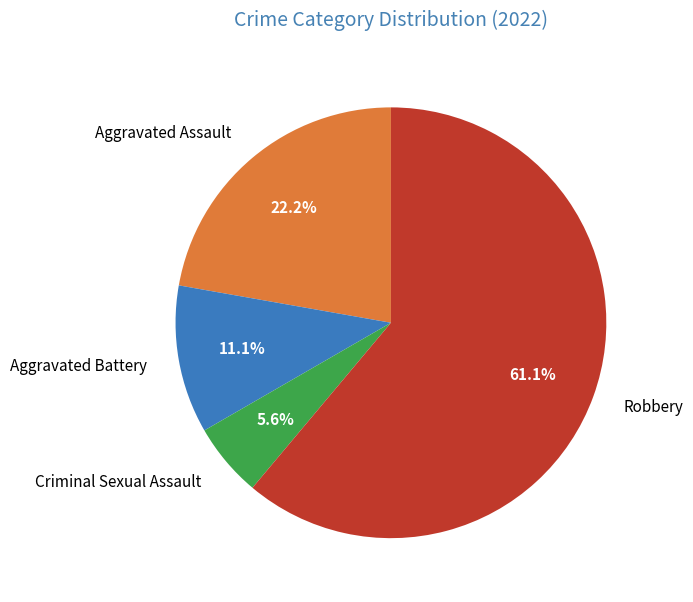

What percentage is the Robbery slice, to the nearest percent?

61%